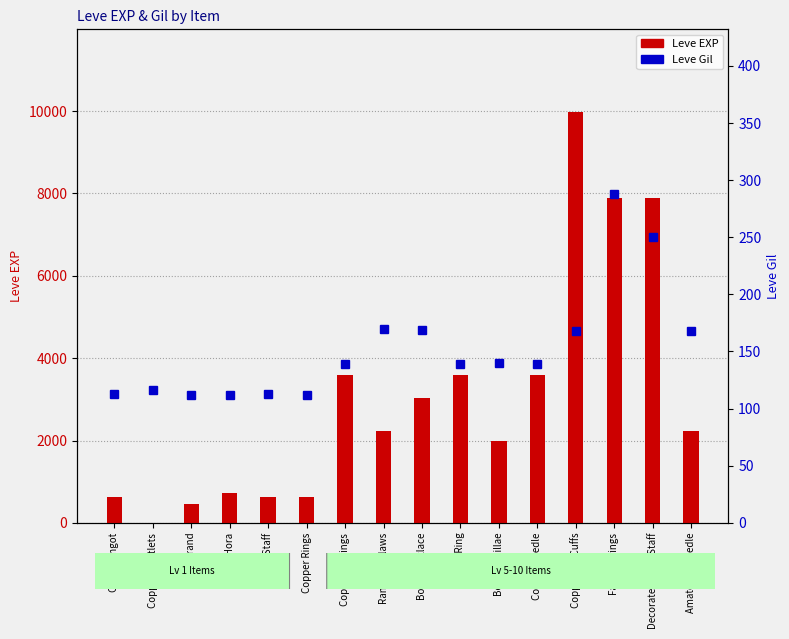

What is the label of the 12th bar from the right?

Bone Staff